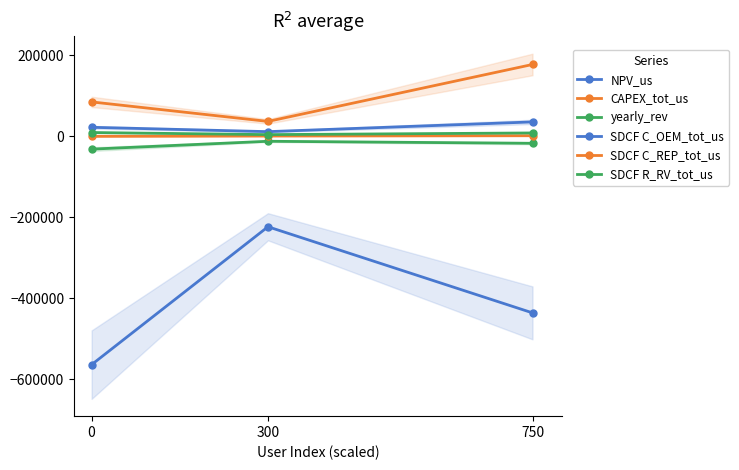

At how many categories does at least one series exceed -223518?

3